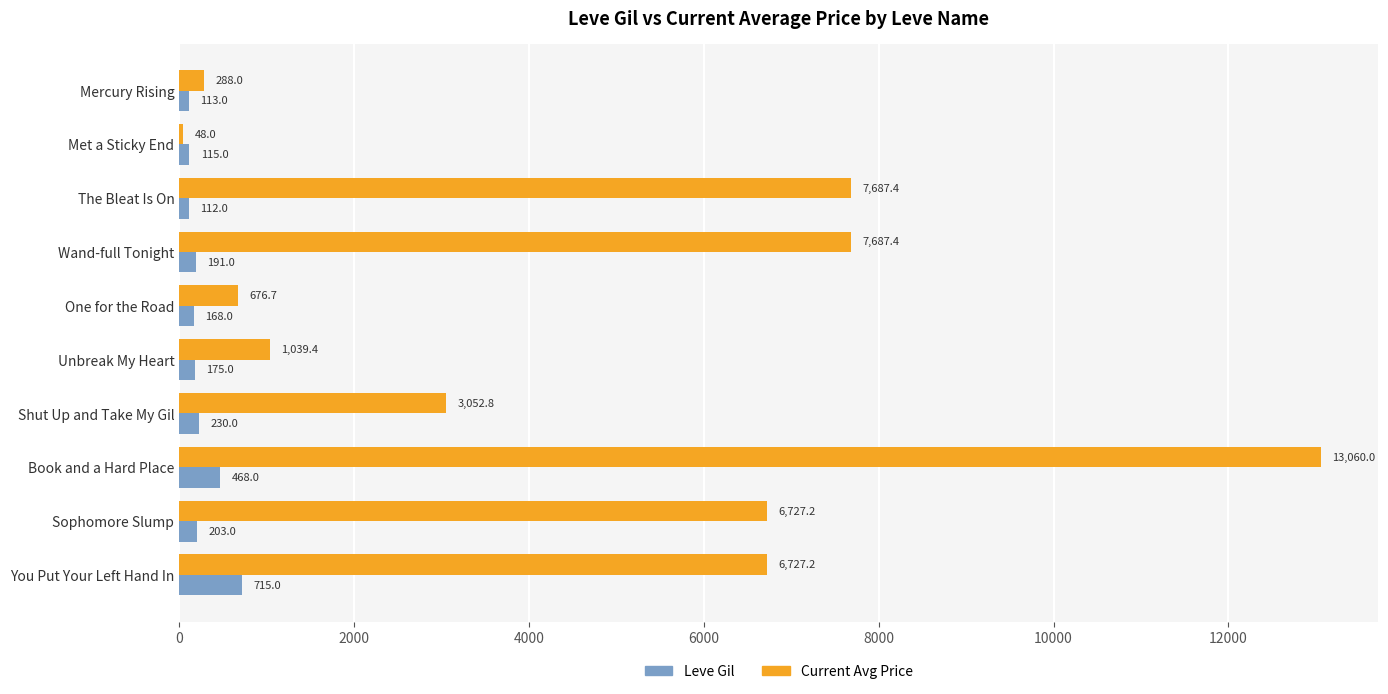

At which label does Current Avg Price reach its minimum?

Met a Sticky End